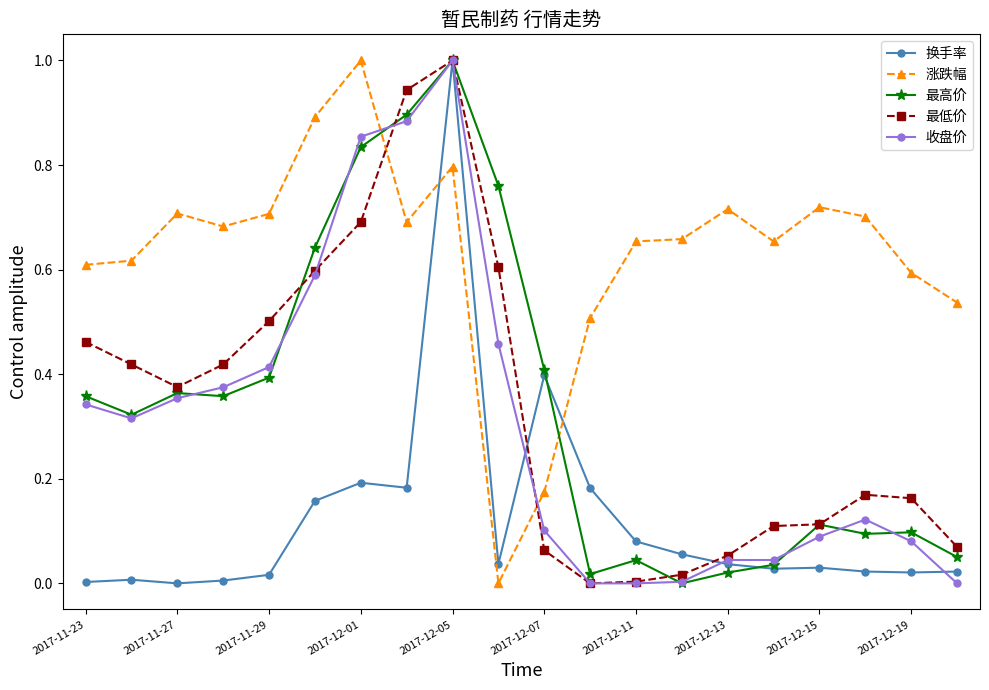

True or false: 收盘价 and 涨跌幅 cross at least once.

True